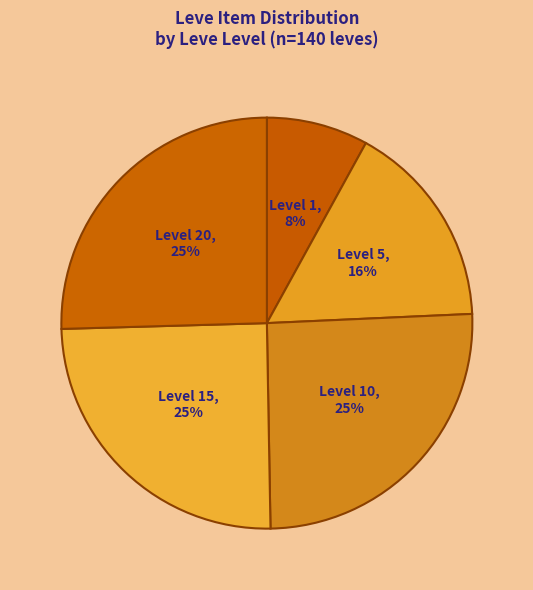

Combined, do Level 20 and Level 1 account for over 50%?

No